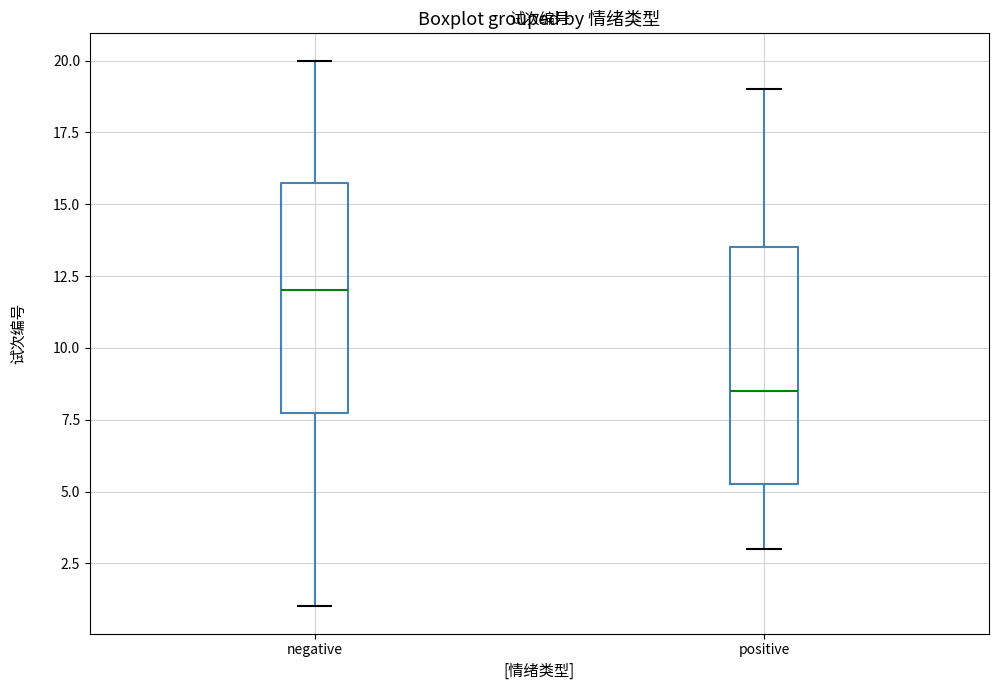

Reading left to right, read every box against the y-axis: the position of its median line, the range the box covers, and the ends of its whiskers. The values are not printed on the chart, so give them approximately, as read against the axis.

negative: median 12.0, box 8.0 to 16.0, whiskers 1.0 to 20.0
positive: median 8.5, box 5.5 to 13.5, whiskers 3.0 to 19.0